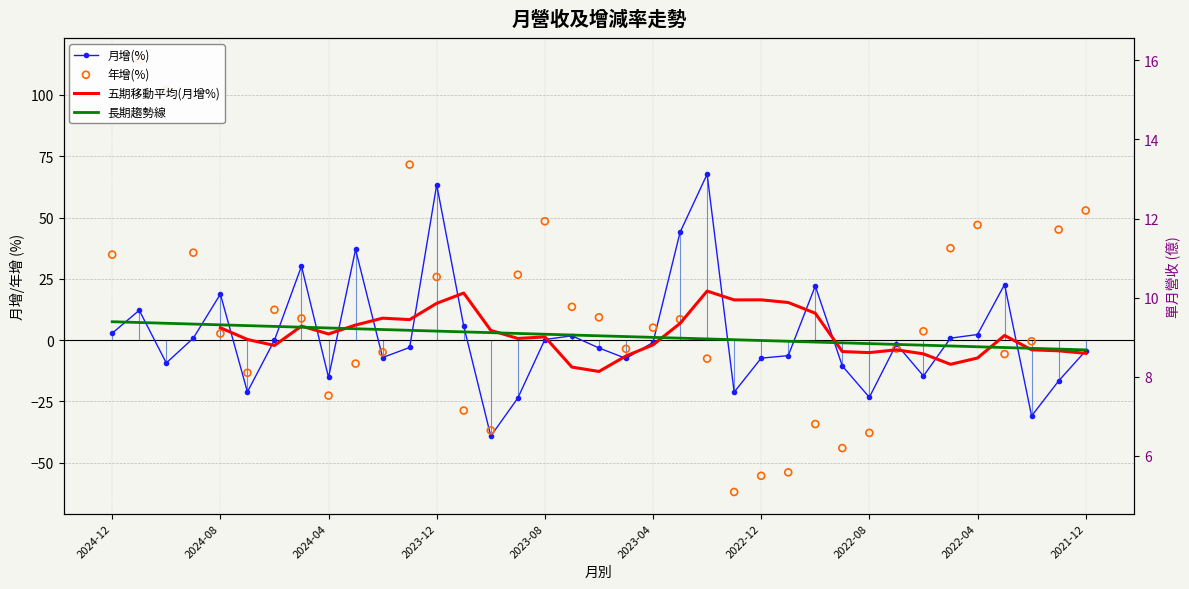

Which series has the largest Y range (max minus min)?

年增(%)